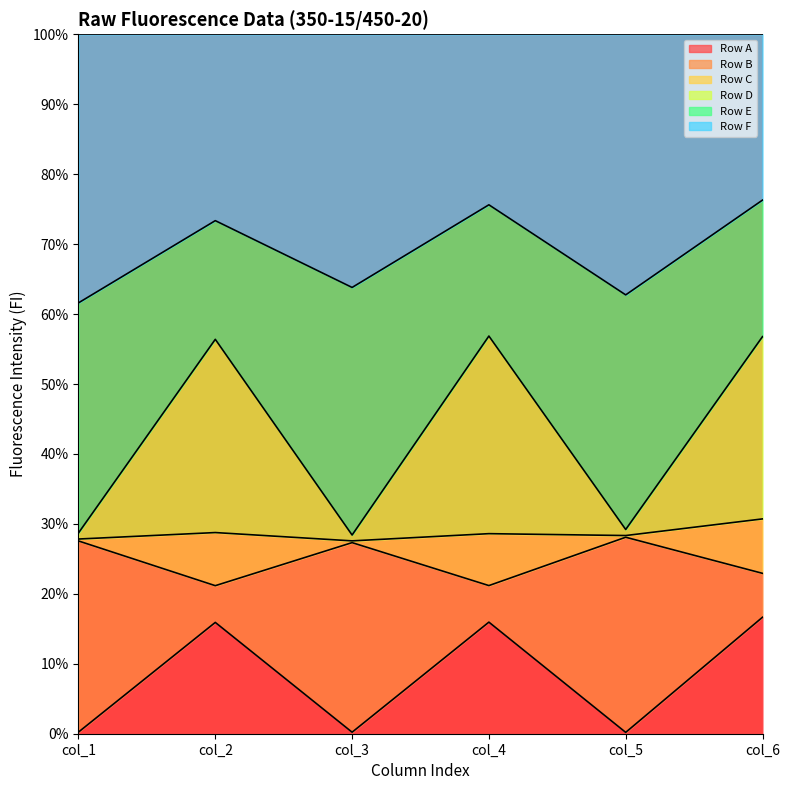

What is the total value across all series at col_4?

100.0